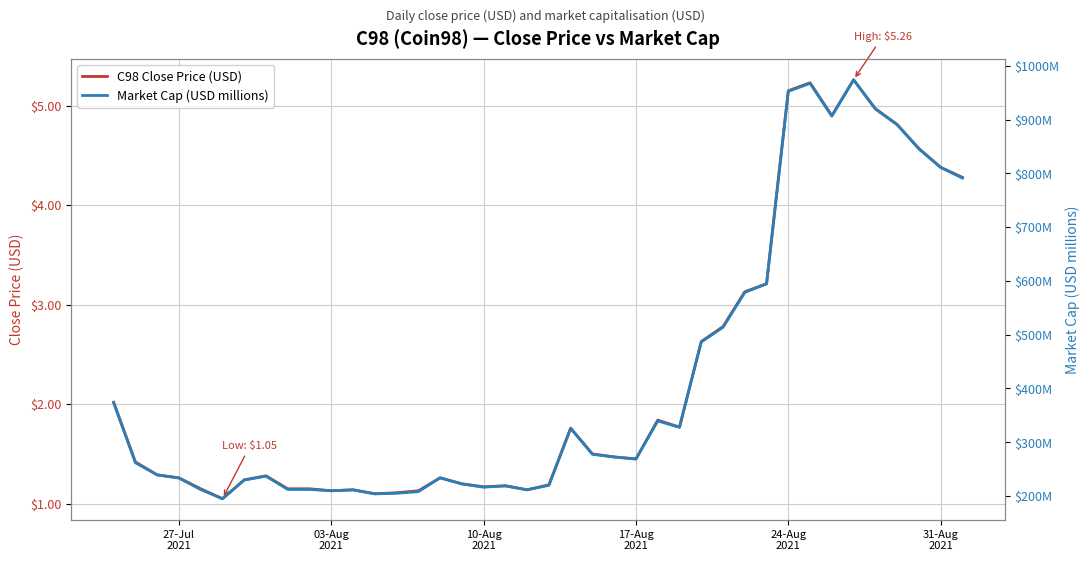

Reading left to right, extract all data points from this chart.

C98 Close Price (USD): 2.0	1.4	1.3	1.3	1.1	1.1	1.2	1.3	1.1	1.1	1.1	1.1	1.1	1.1	1.1	1.3	1.2	1.2	1.2	1.1	1.2	1.8	1.5	1.5	1.4	1.8	1.8	2.6	2.8	3.1	3.2	5.2	5.2	4.9	5.3	5.0	4.8	4.6	4.4	4.3
Market Cap (USD millions): 373.6	261.9	239.4	233.5	212.1	195.1	229.8	237.1	212.4	212.3	209.9	211.4	204.1	205.2	208.2	234.0	222.6	216.5	219.0	211.6	220.0	325.7	277.7	272.6	269.0	339.7	327.9	486.4	513.8	578.7	594.6	952.5	967.2	906.2	973.9	919.6	890.8	845.4	811.0	791.2